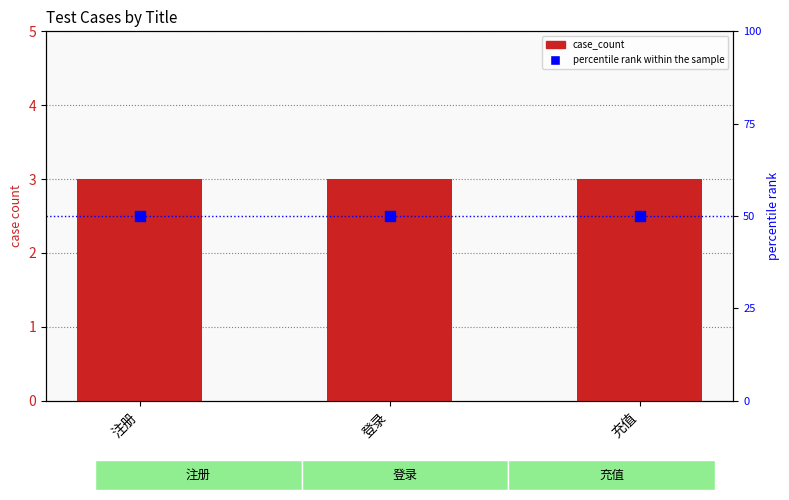

At which category is the sum across all series the highest?

注册